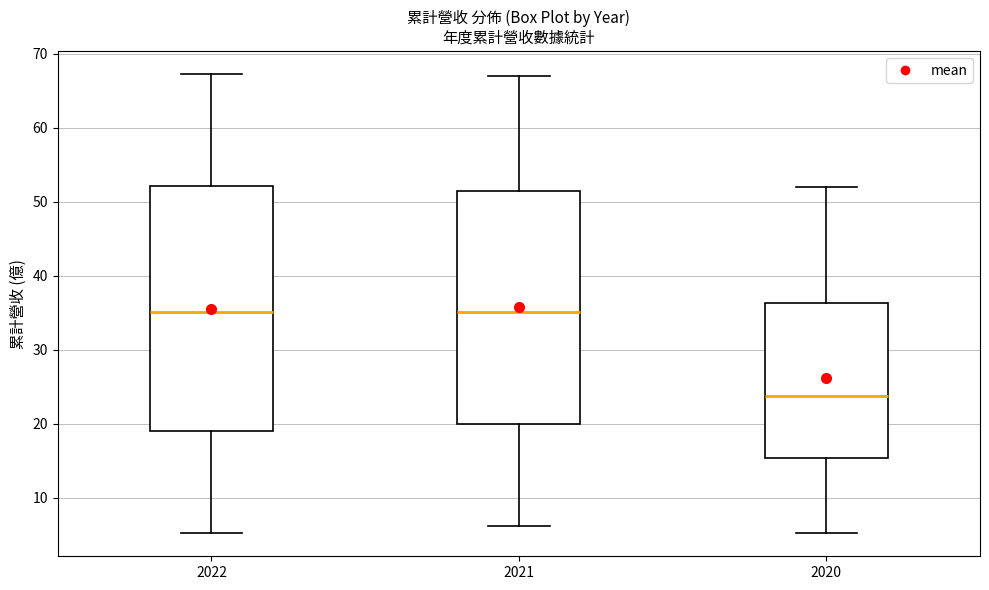

Which box is the tallest, from its lower edge to its upper edge?

2022